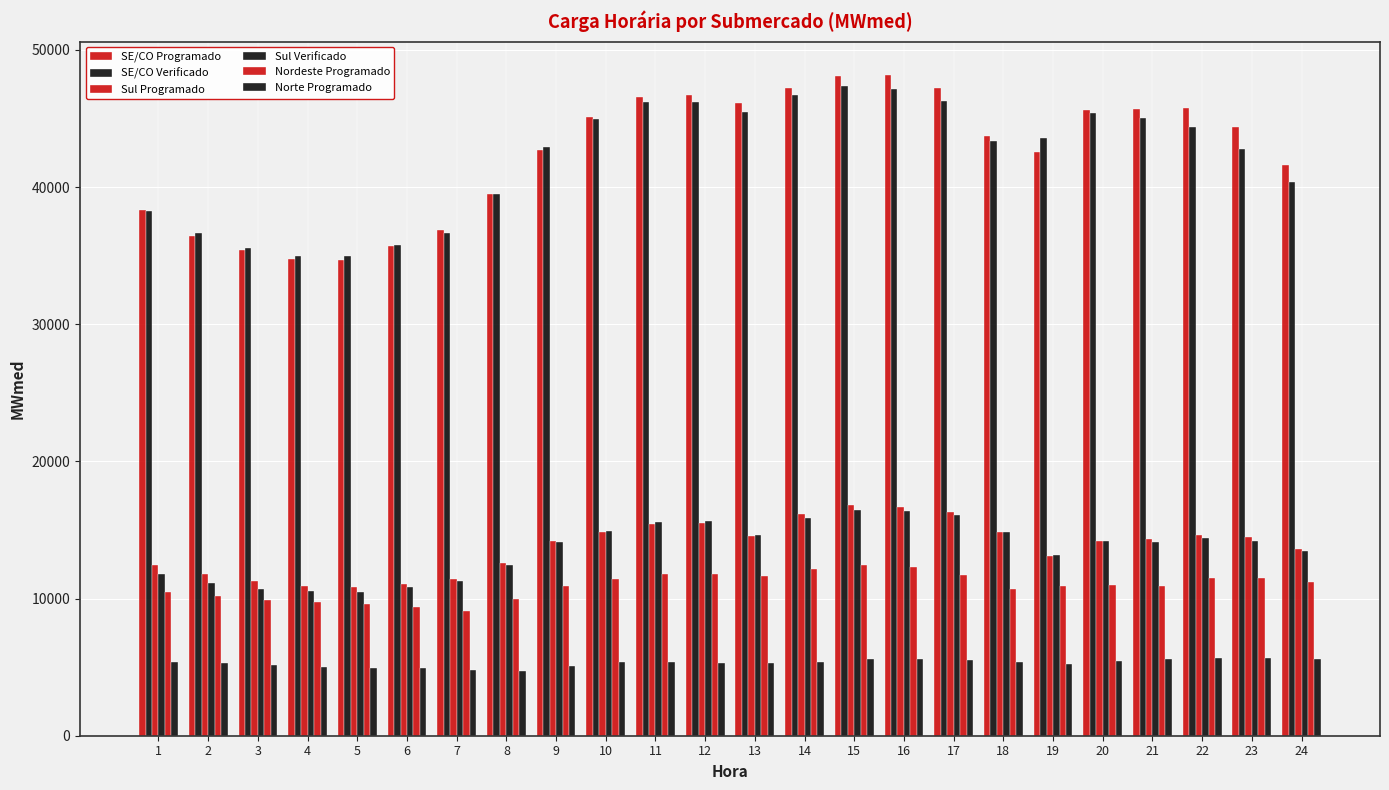

How many categories are shown in the chart?

24